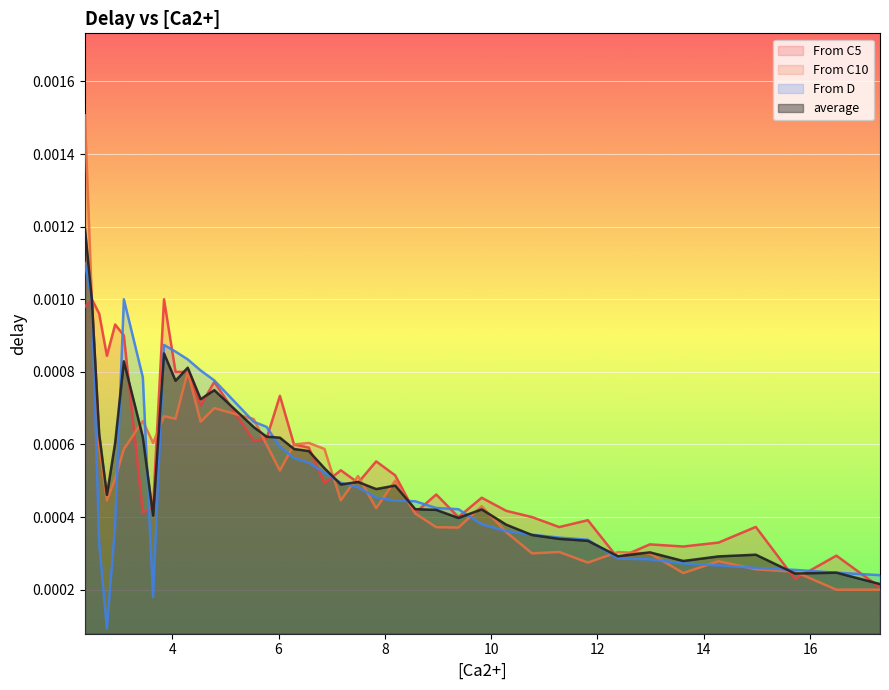

Rank the series by their maximum value, from highest to lowest.

From C10, average, From D, From C5